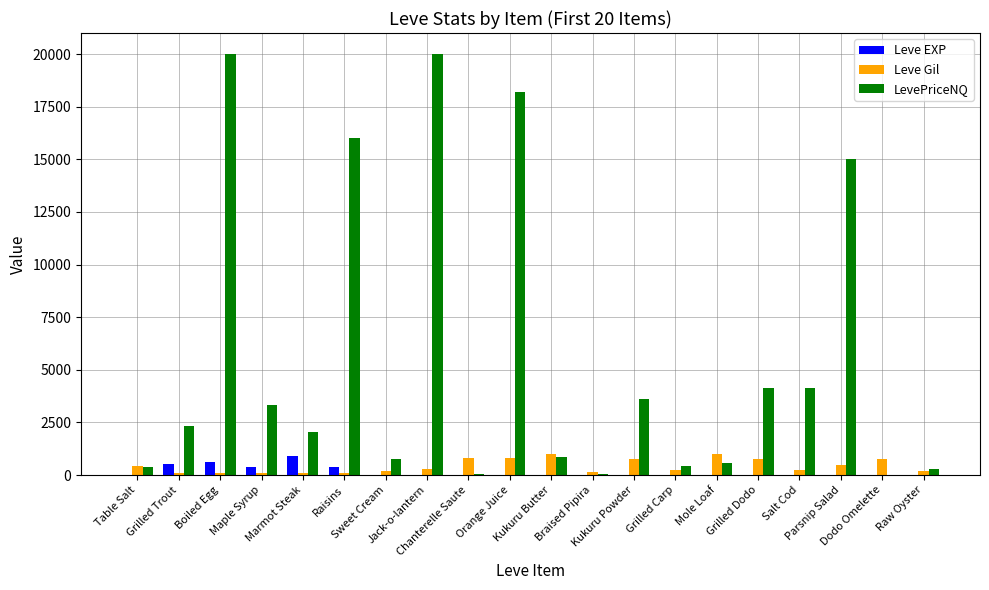

What is the maximum value shown in the chart?

20000